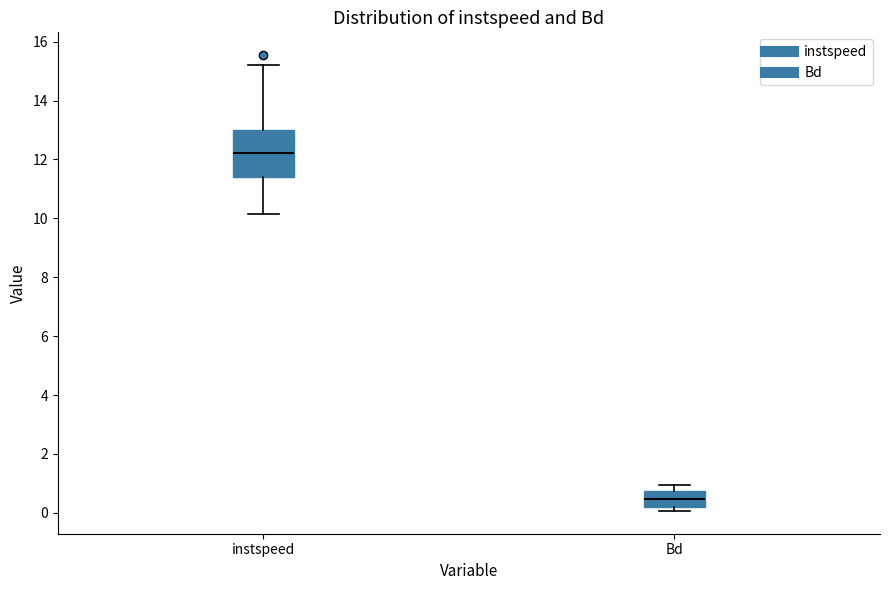

Which box is the tallest, from its lower edge to its upper edge?

instspeed